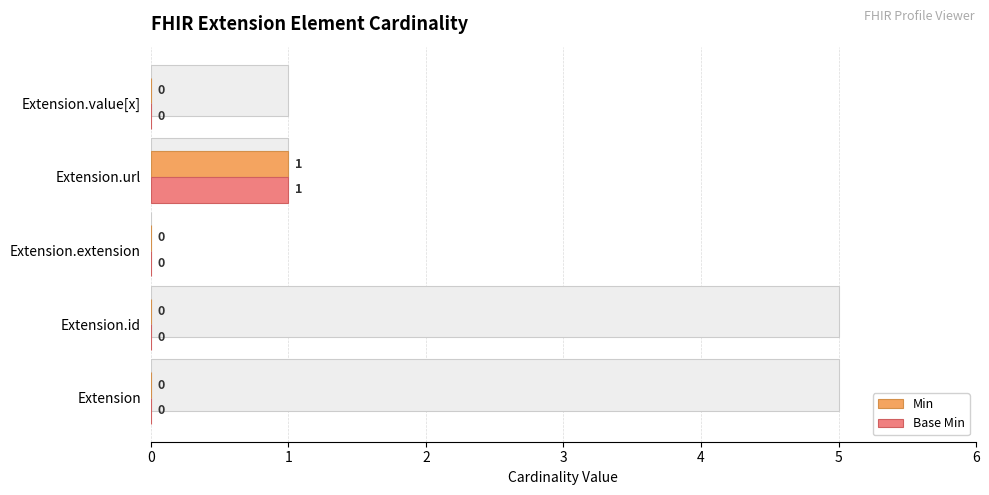

Count the Min values in the range 0 to 1.

5